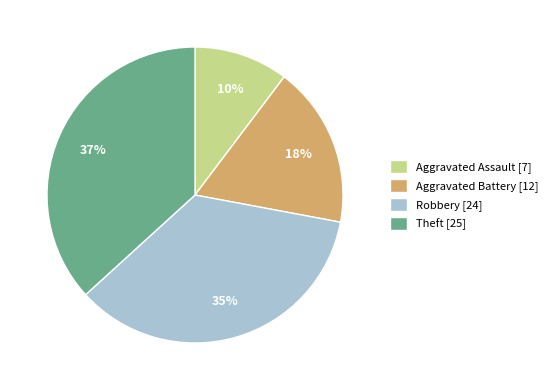

What percentage is the Aggravated Assault slice, to the nearest percent?

10%